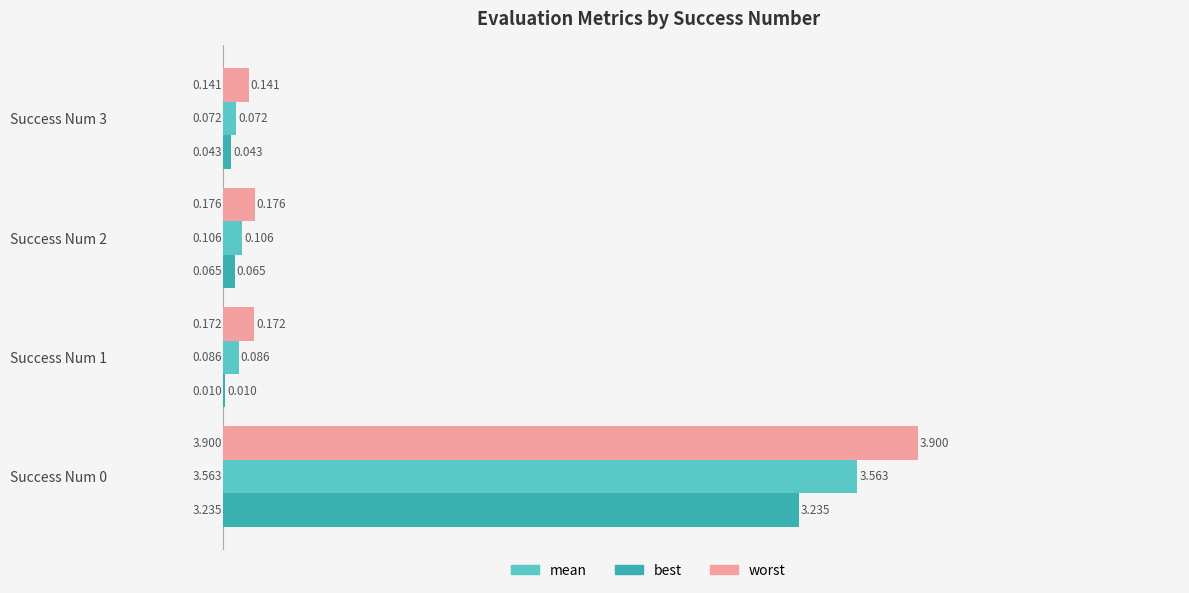

Which series has the largest total across all categories?

worst